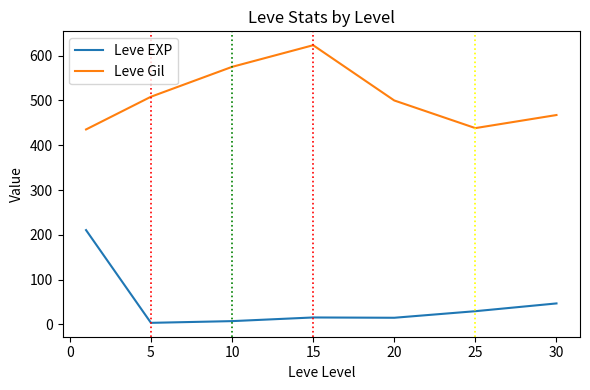

True or false: Leve EXP and Leve Gil cross at least once.

False